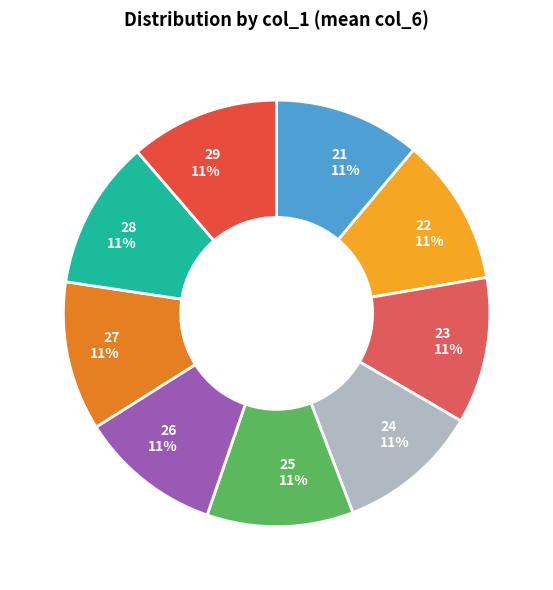

To the nearest percent, what is the average slice percentage?

11%